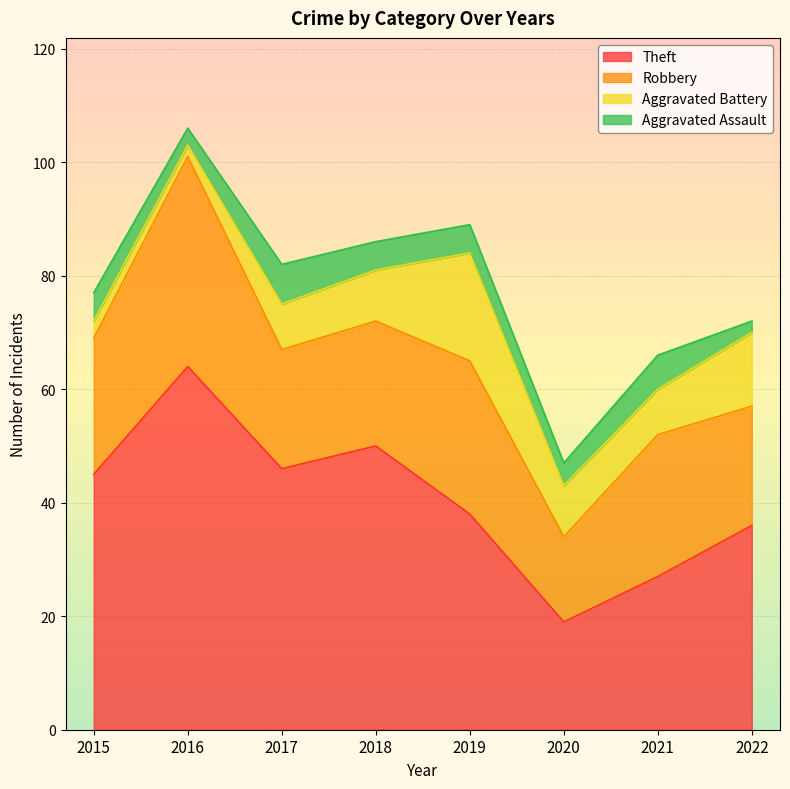

Which series has the largest total across all categories?

Theft